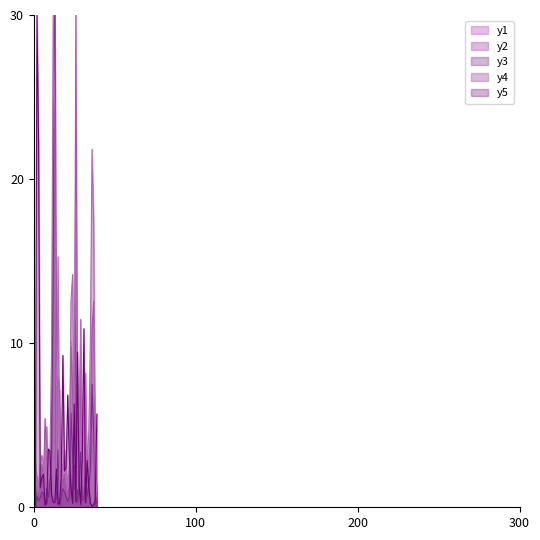

What position from the right is 8?

32